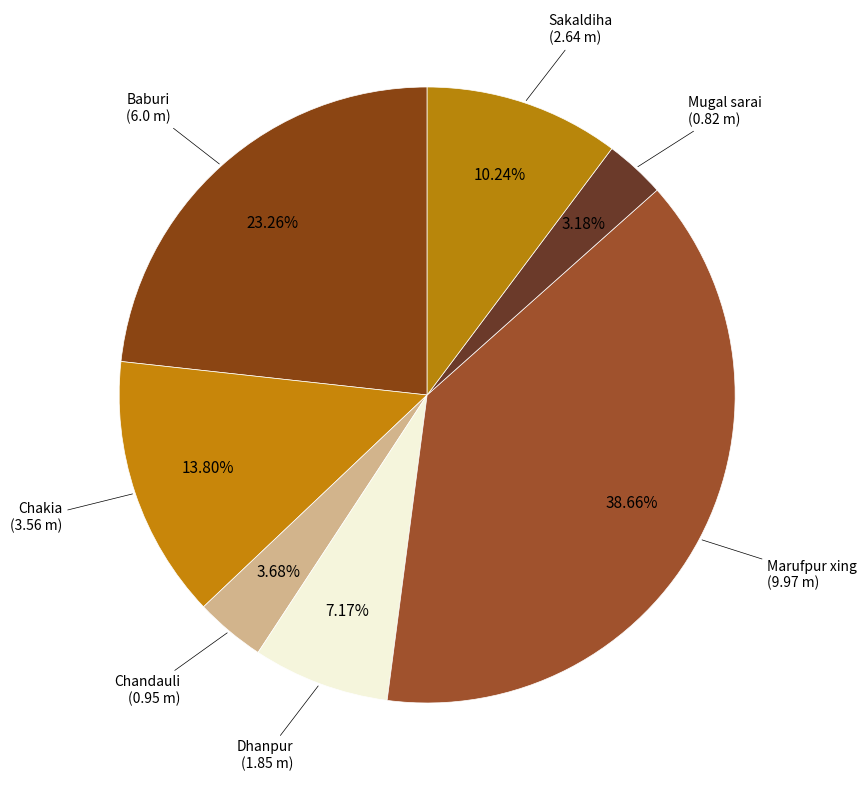

Rank the categories by value from highest to lowest.

Marufpur xing, Baburi, Chakia, Sakaldiha, Dhanpur, Chandauli, Mugal sarai